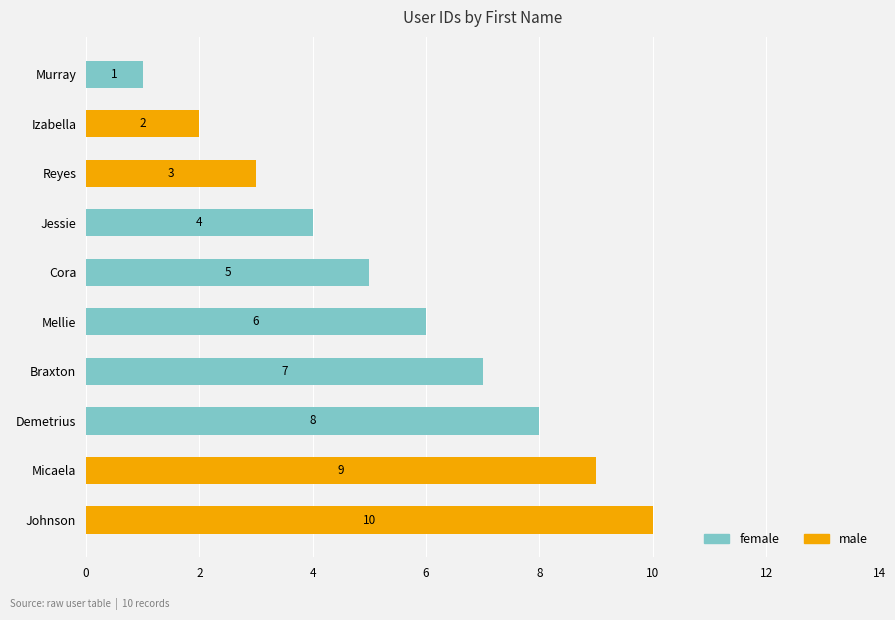

At which category is the sum across all series the highest?

Johnson